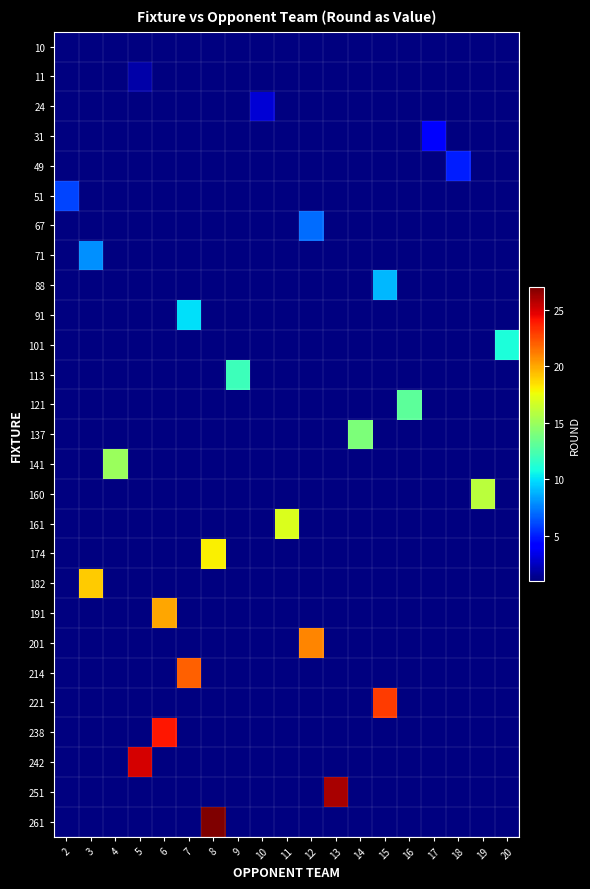

What is the minimum value shown in the chart?

1.0